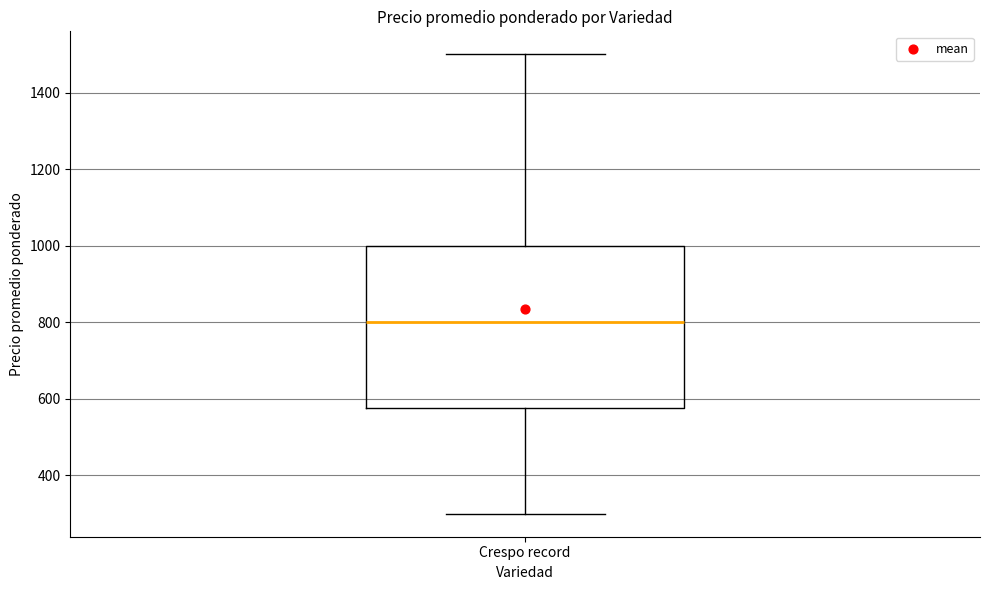

Transcribe this box plot: give where the median line is, the range the box spans, and where the two whiskers end, as read against the y-axis. The values are not printed on the chart, so give them approximately, as read against the axis.

median 800, box 580 to 1000, whiskers 300 to 1500